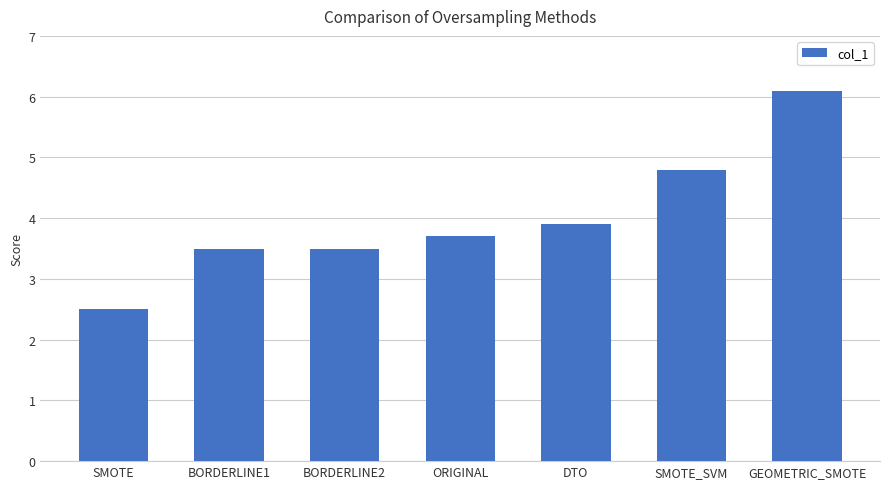

How many bars are there in total?

7